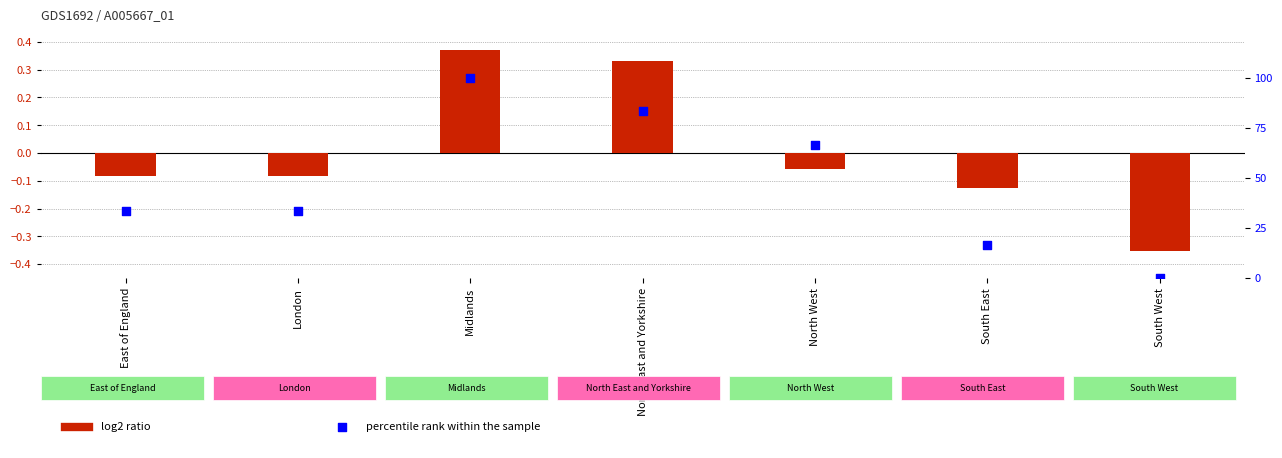

Which series has the widest spread of Y values?

percentile rank within the sample